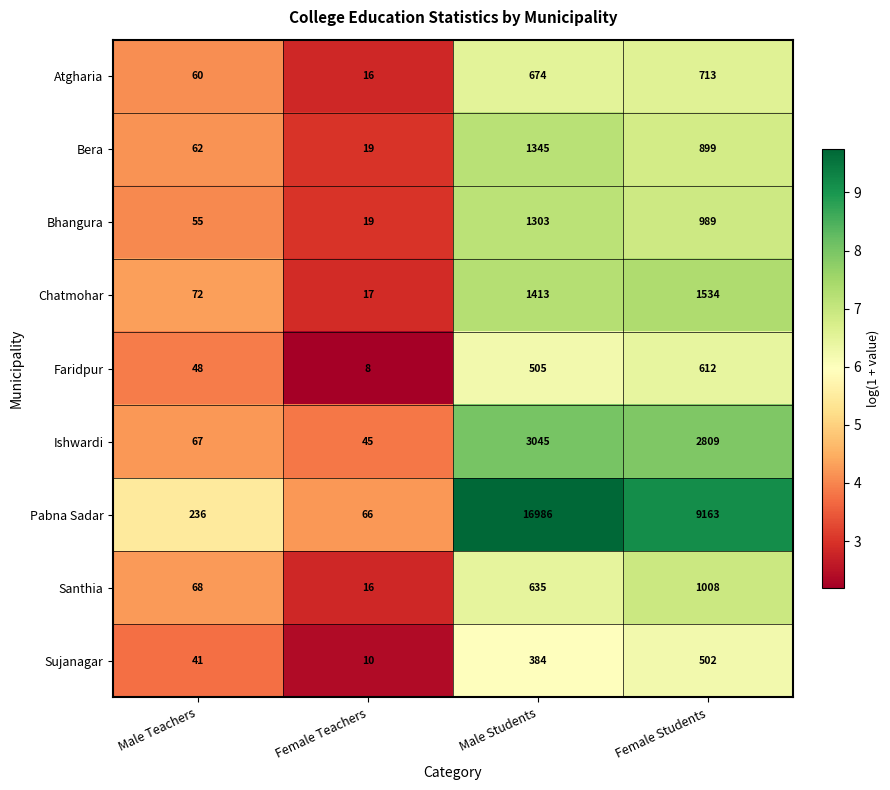

What is the difference between the highest and lowest values at Male Students?

16602